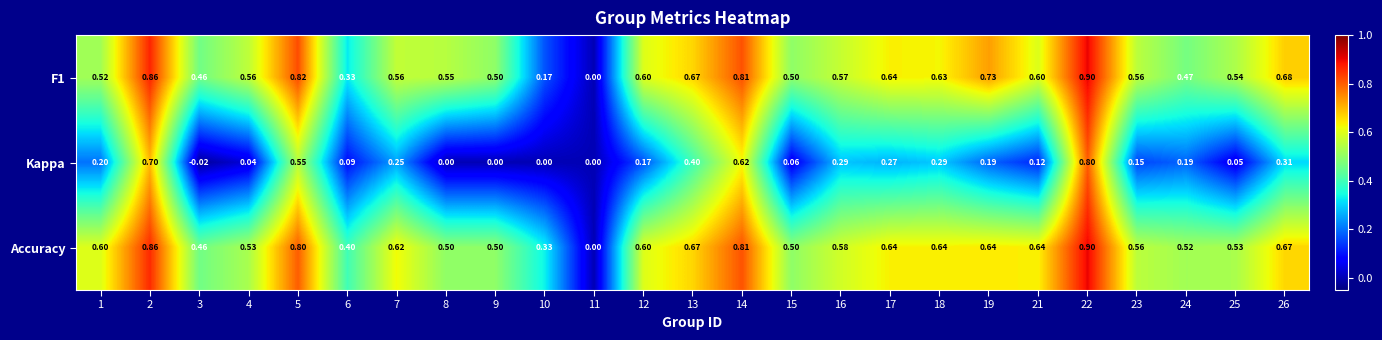

How many values in the F1 series exceed 0?

24